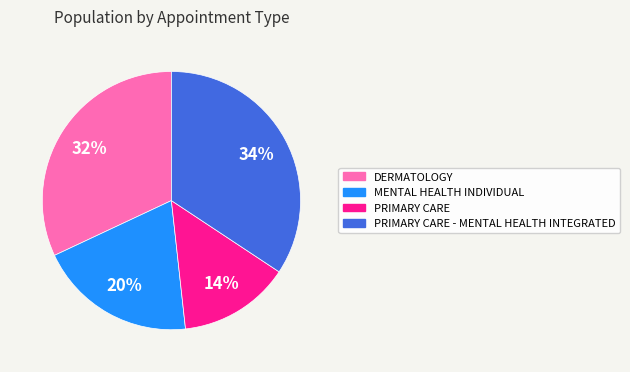

Rank the categories by value from highest to lowest.

PRIMARY CARE - MENTAL HEALTH INTEGRATED, DERMATOLOGY, MENTAL HEALTH INDIVIDUAL, PRIMARY CARE